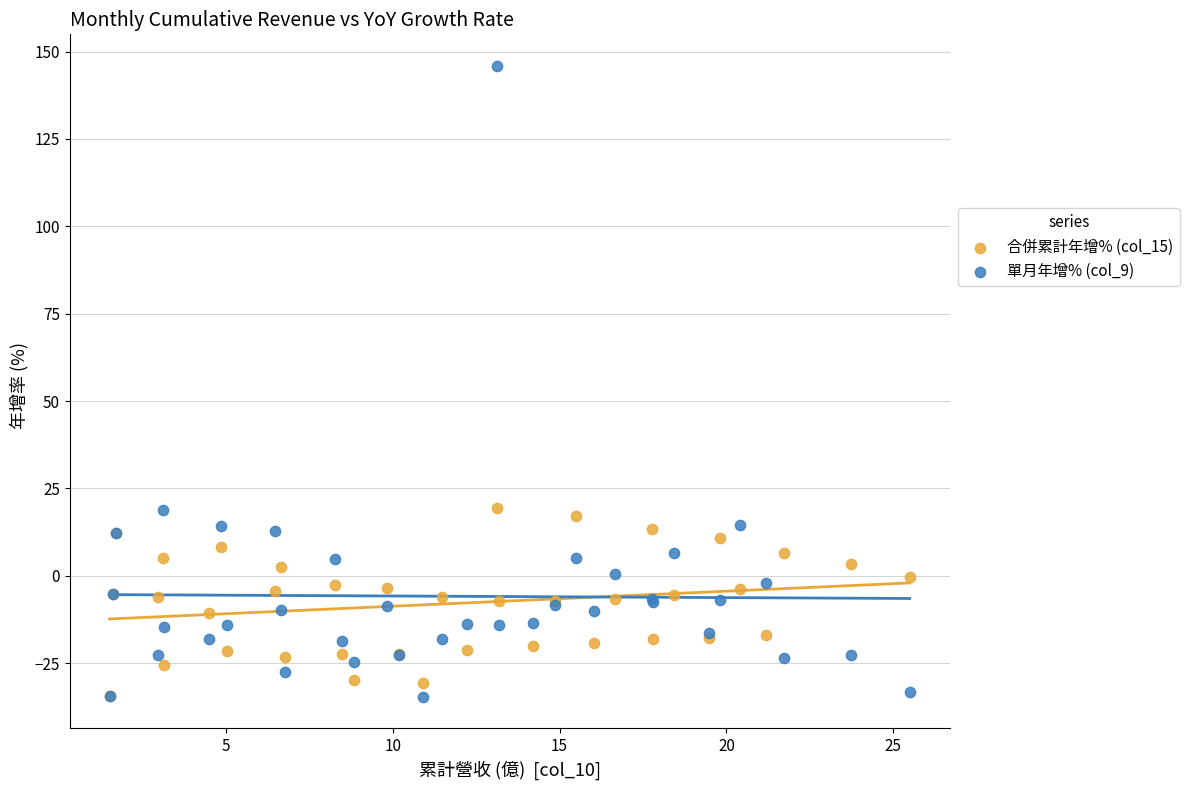

Which series contains the highest Y value?

單月年增% (col_9)